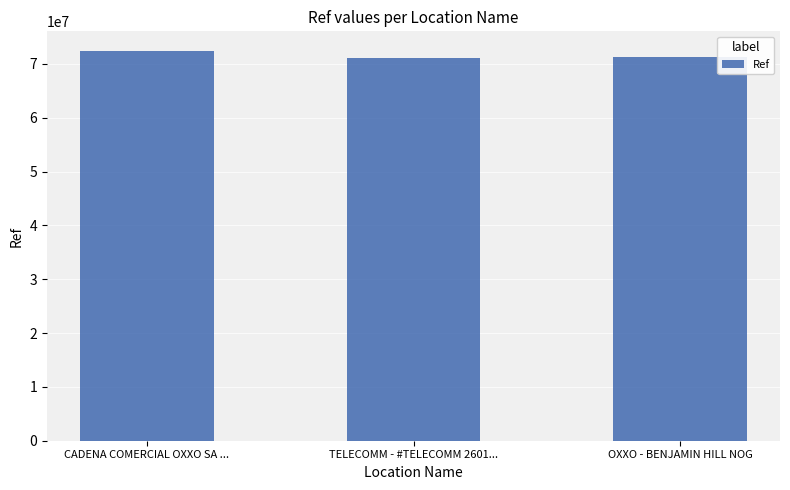

What is the greatest value displayed?

72423699